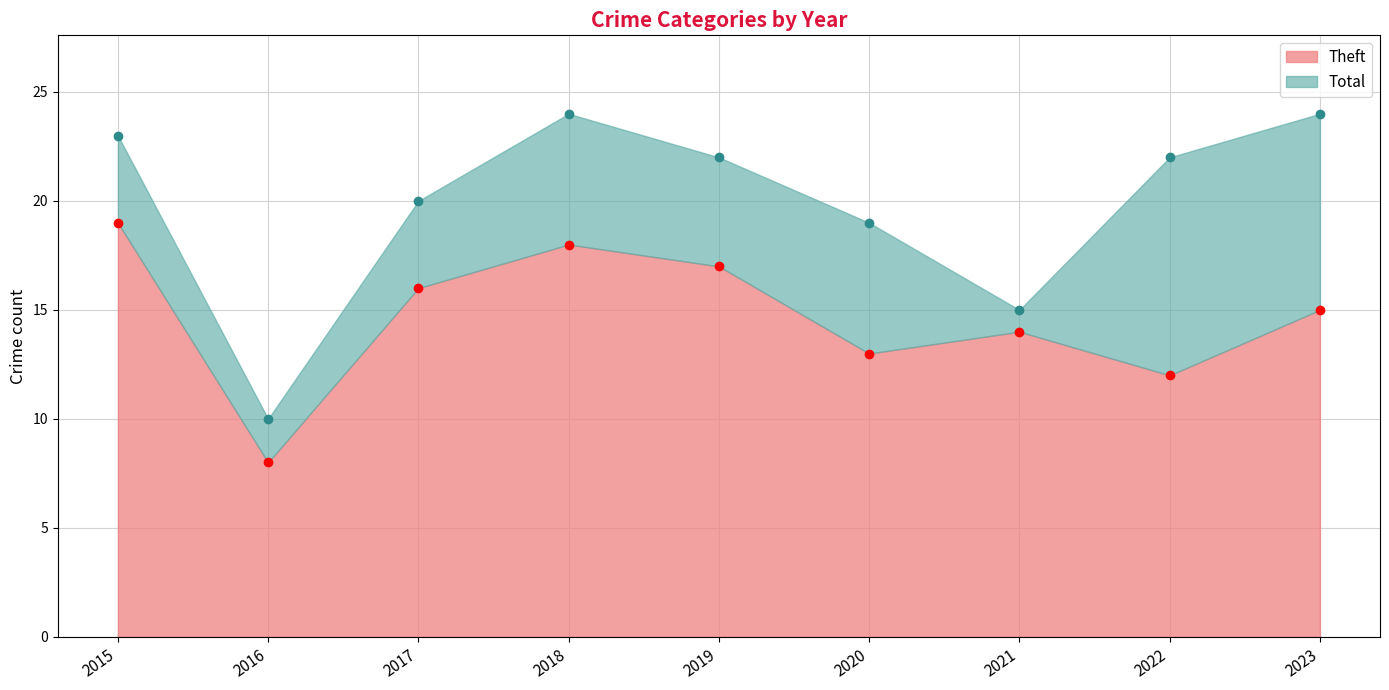

At which label does Theft first exceed 15?

2015